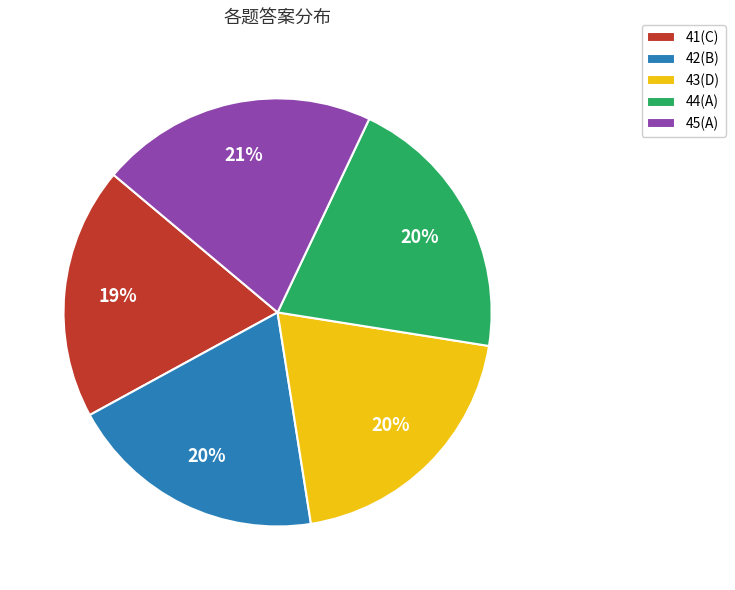

Is there a majority slice in this chart?

No